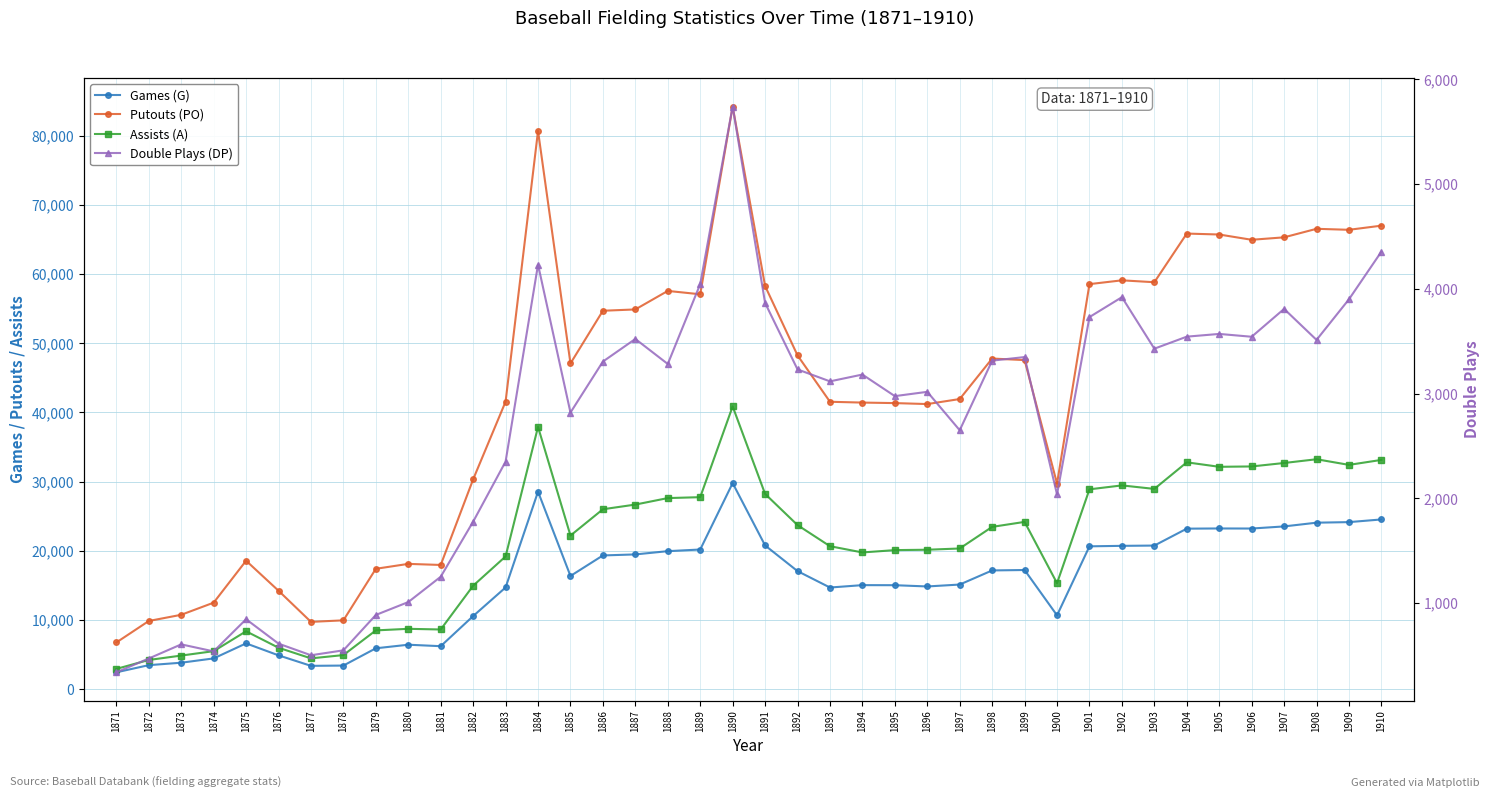

Reading left to right, transcribe all the data shown in this chart.

Games (G): 2437	3474	3826	4449	6621	4891	3374	3413	5910	6428	6215	10570	14706	28553	16366	19334	19482	19952	20191	29791	20781	17068	14696	15041	15031	14850	15126	17167	17227	10673	20652	20721	20761	23206	23234	23224	23529	24070	24151	24538
Putouts (PO): 6750	9858	10754	12509	18571	14231	9731	9951	17404	18114	17958	30339	41570	80703	47090	54707	54898	57575	57089	84232	58284	48255	41549	41432	41358	41218	41945	47798	47574	29716	58557	59105	58831	65865	65729	64967	65321	66553	66410	67009
Assists (A): 2930	4222	4858	5496	8371	5991	4454	4929	8498	8726	8629	14958	19192	37918	22208	26011	26687	27626	27757	40882	28229	23721	20669	19766	20103	20159	20339	23464	24183	15321	28892	29458	28952	32794	32148	32199	32697	33241	32426	33145
Double Plays (DP): 337	469	604	537	844	611	500	547	885	1008	1250	1776	2350	4231	2818	3305	3521	3282	4045	5741	3865	3230	3116	3181	2975	3016	2649	3314	3348	2036	3730	3920	3428	3543	3569	3542	3808	3512	3900	4355